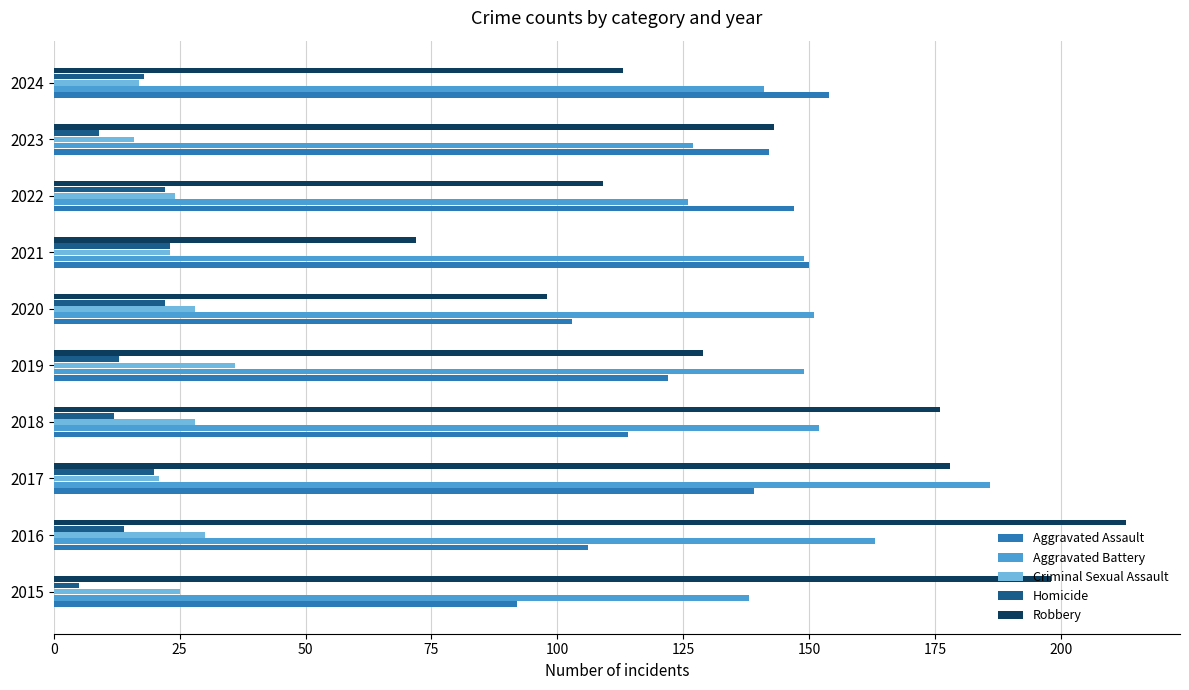

Which series changed the most between 2015 and 2016?

Aggravated Battery